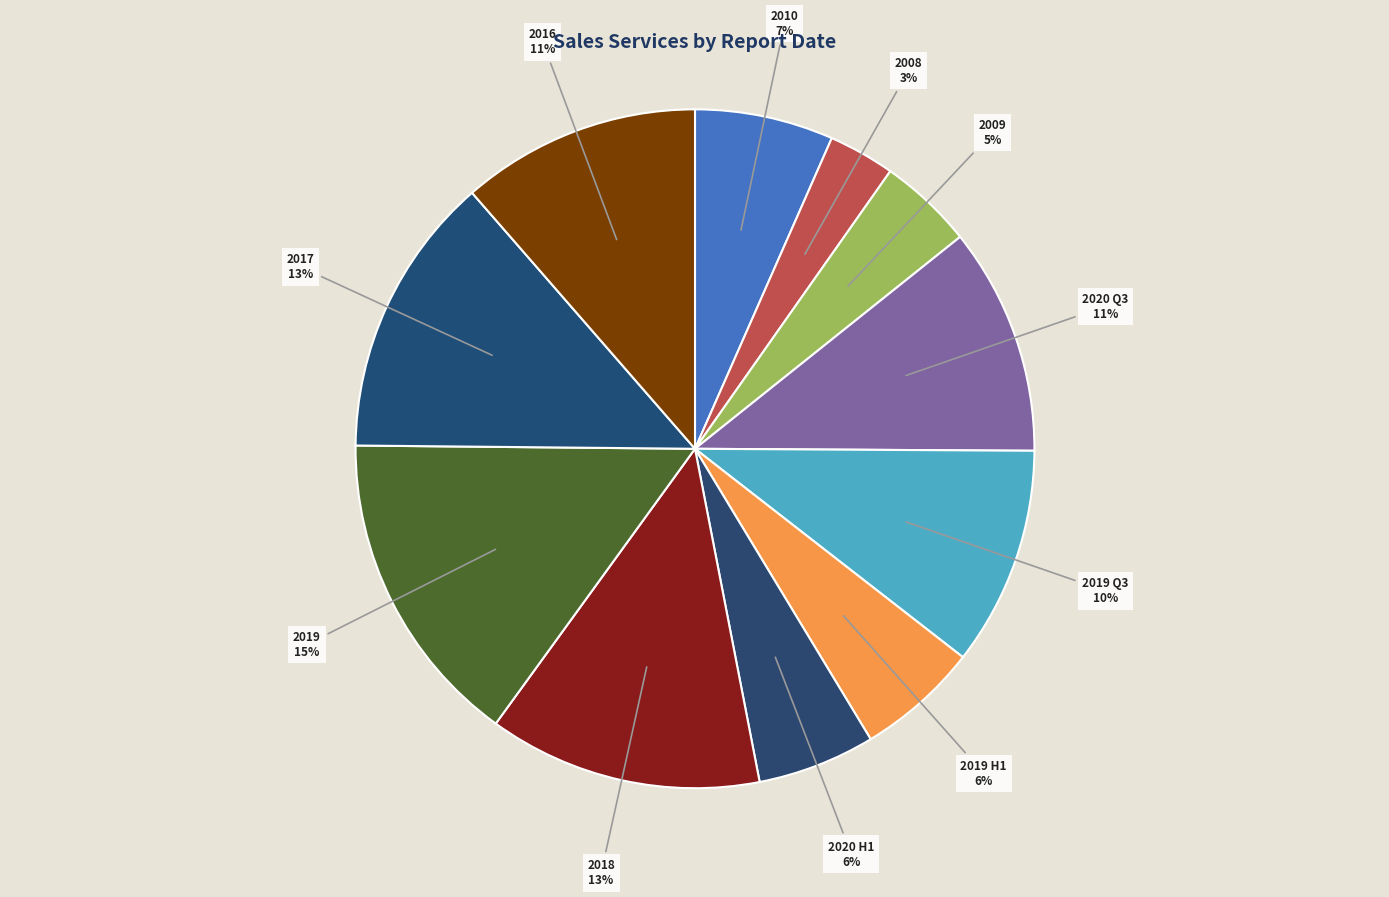

Does any single category account for the majority?

No